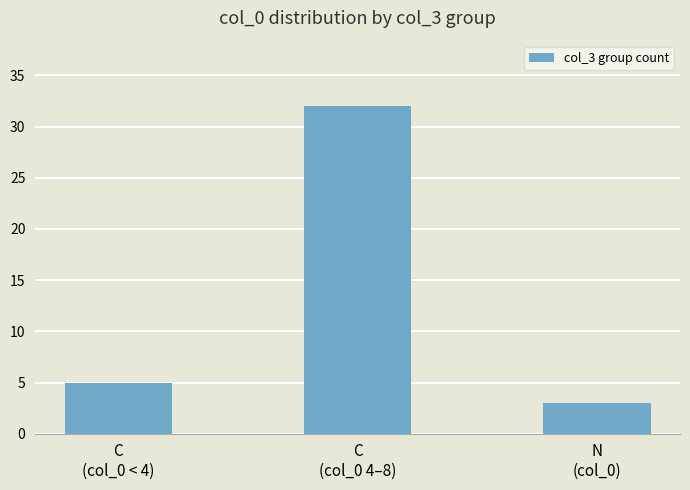

What position from the right is C
(col_0 4–8)?

2